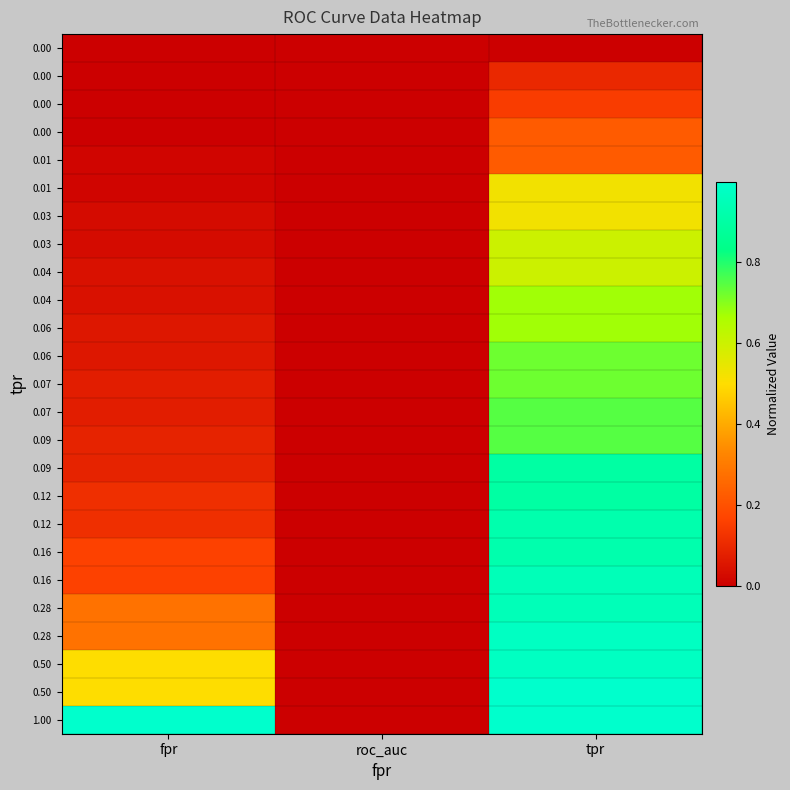

What is the maximum value shown in the chart?

1.0